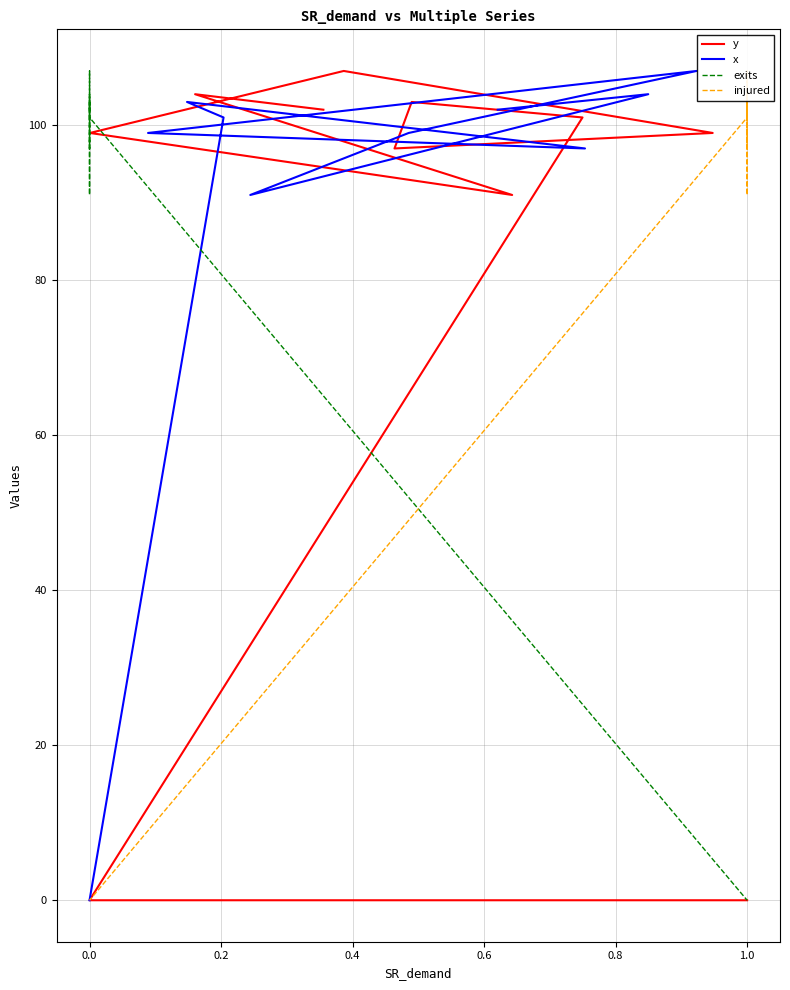

In x, how many points are higher than both neighbors (excluding endpoints)?

3